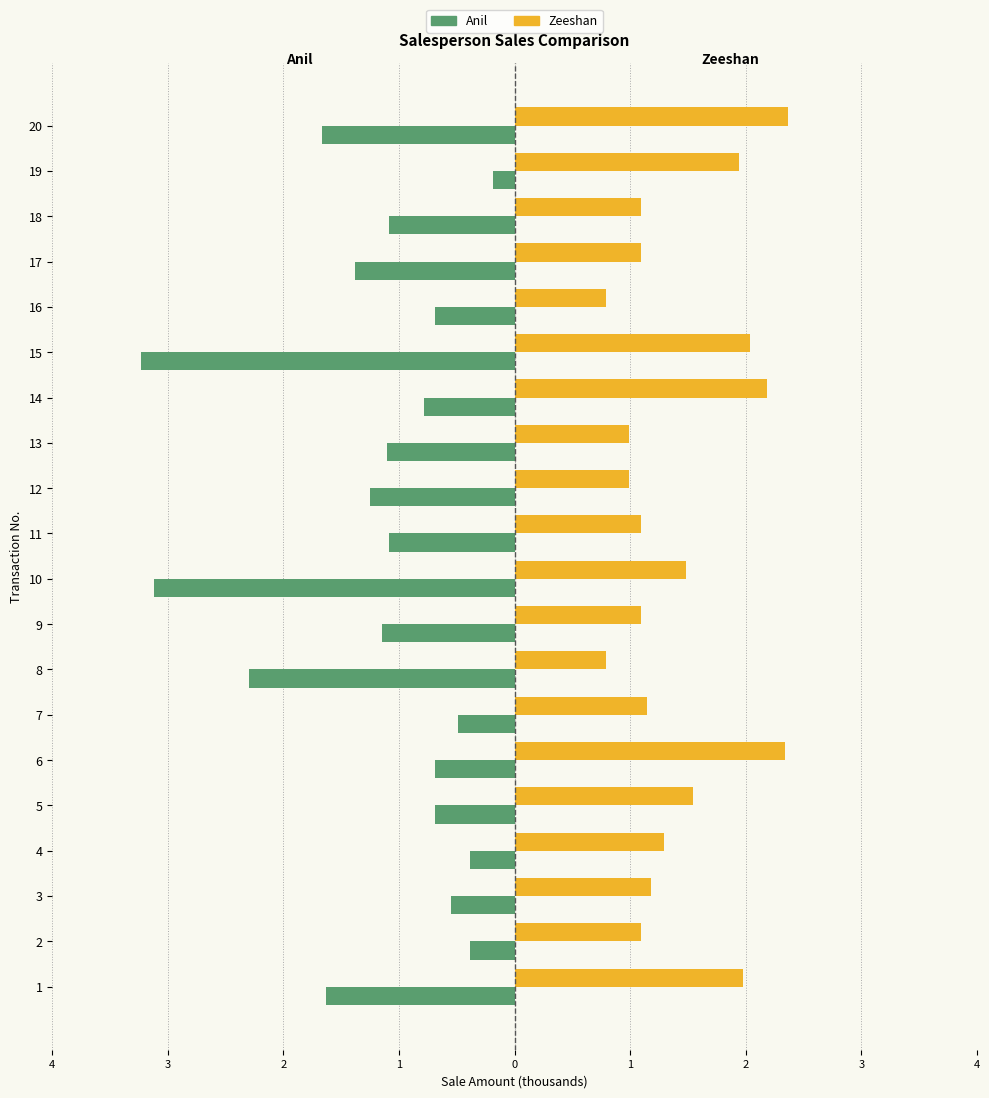

At how many categories does at least one series exceed 0?

20